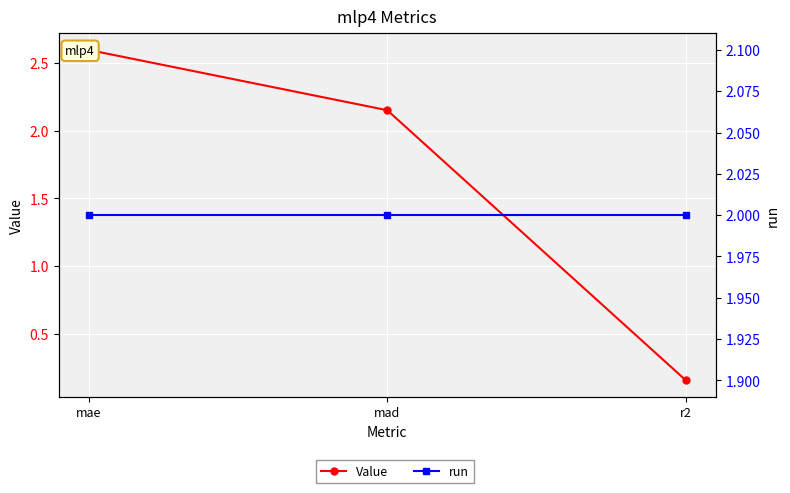

What is the difference between the Value values at mad and r2?

2.0